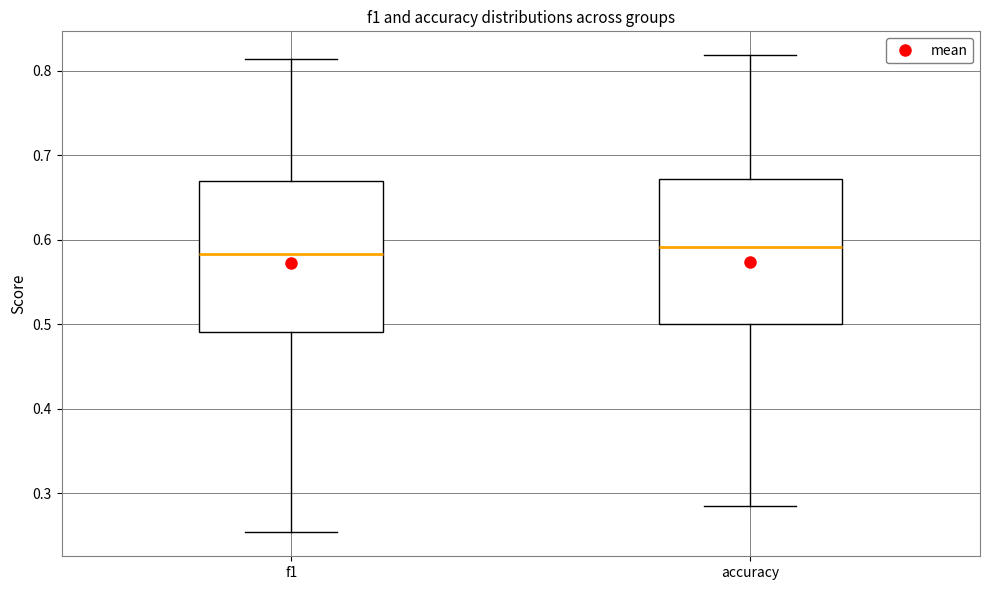

Reading left to right, transcribe this box plot: for each box, give where its median line is, the range the box spans, and where its two whiskers end, as read against the y-axis. The values are not printed on the chart, so give them approximately, as read against the axis.

f1: median 0.58, box 0.49 to 0.67, whiskers 0.25 to 0.81
accuracy: median 0.59, box 0.50 to 0.67, whiskers 0.29 to 0.82